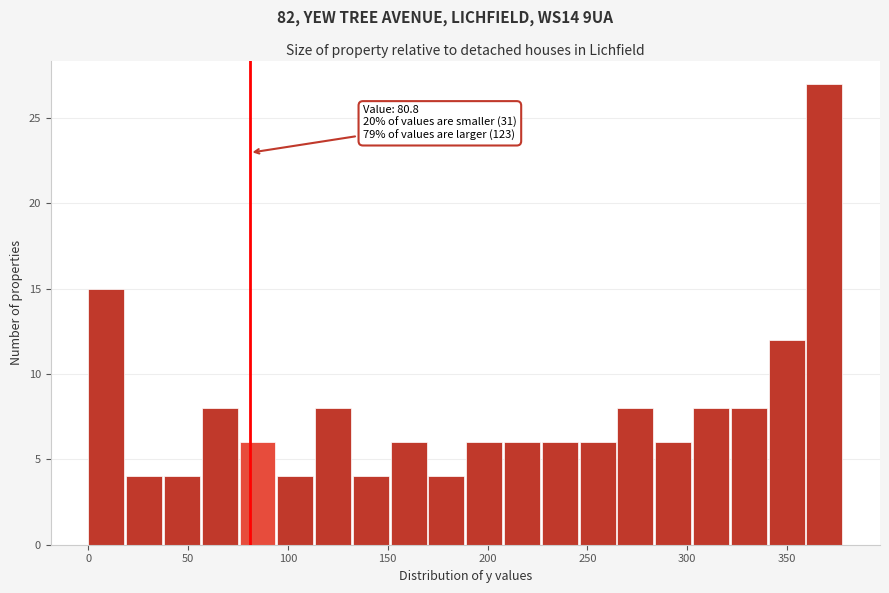

Around what value on the x-axis is the tallest bar? Give the approximate position of its centre, as read against the axis.

370